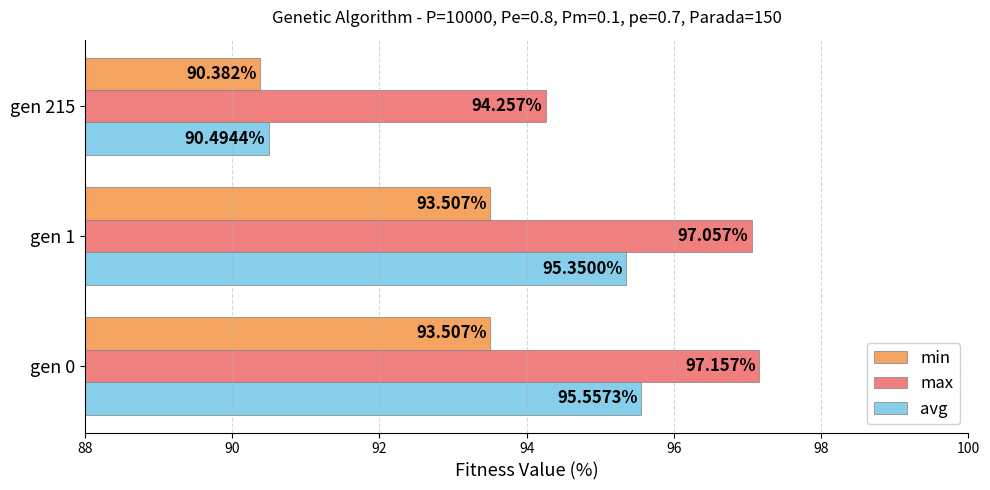

How many data points in max are less than 97?

1